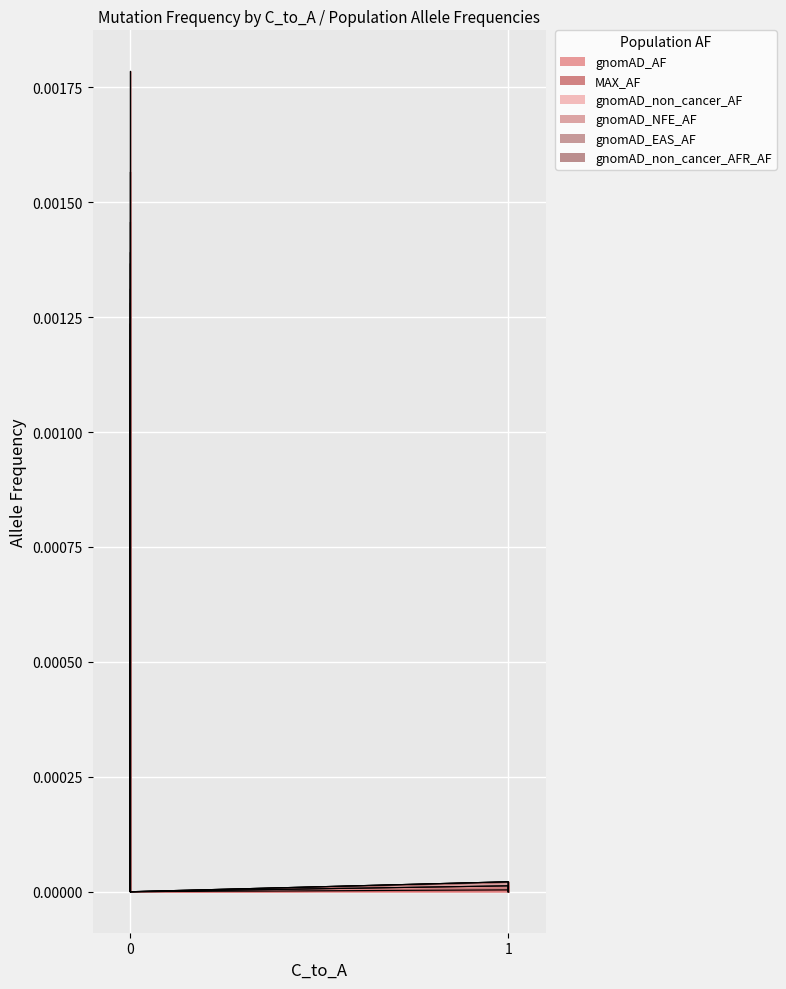

What are all the series names shown in the legend?

gnomAD_AF, MAX_AF, gnomAD_non_cancer_AF, gnomAD_NFE_AF, gnomAD_EAS_AF, gnomAD_non_cancer_AFR_AF